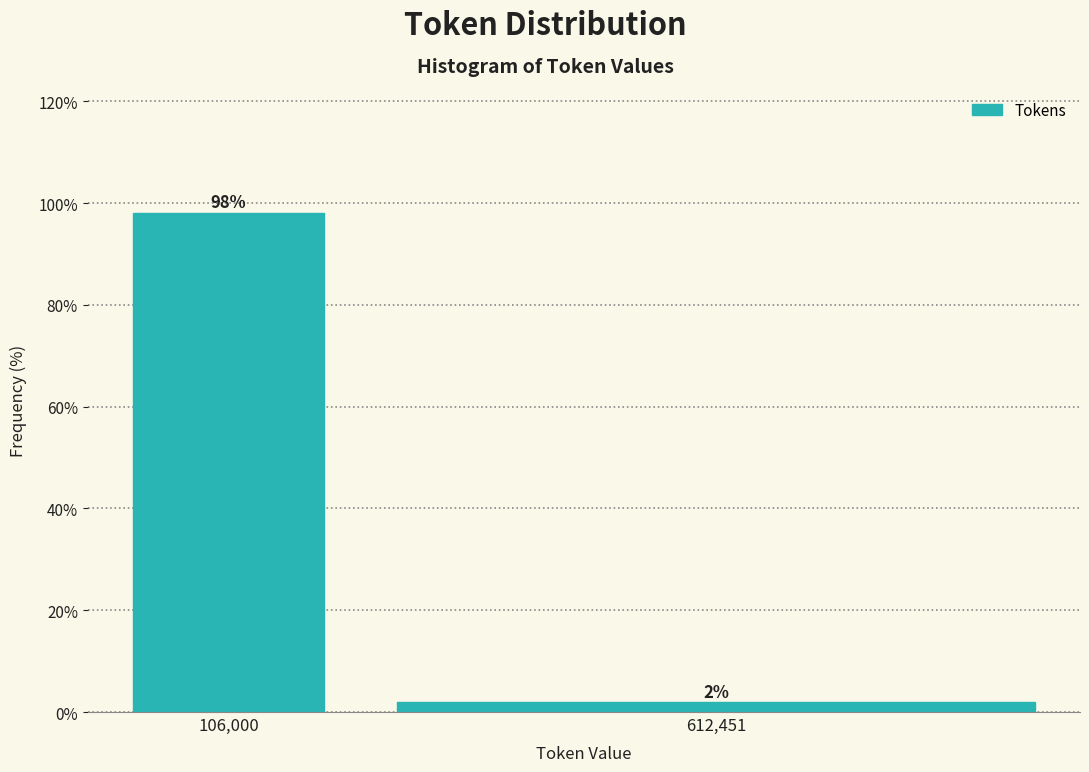

Rank the categories by value from highest to lowest.

106,000, 612,451